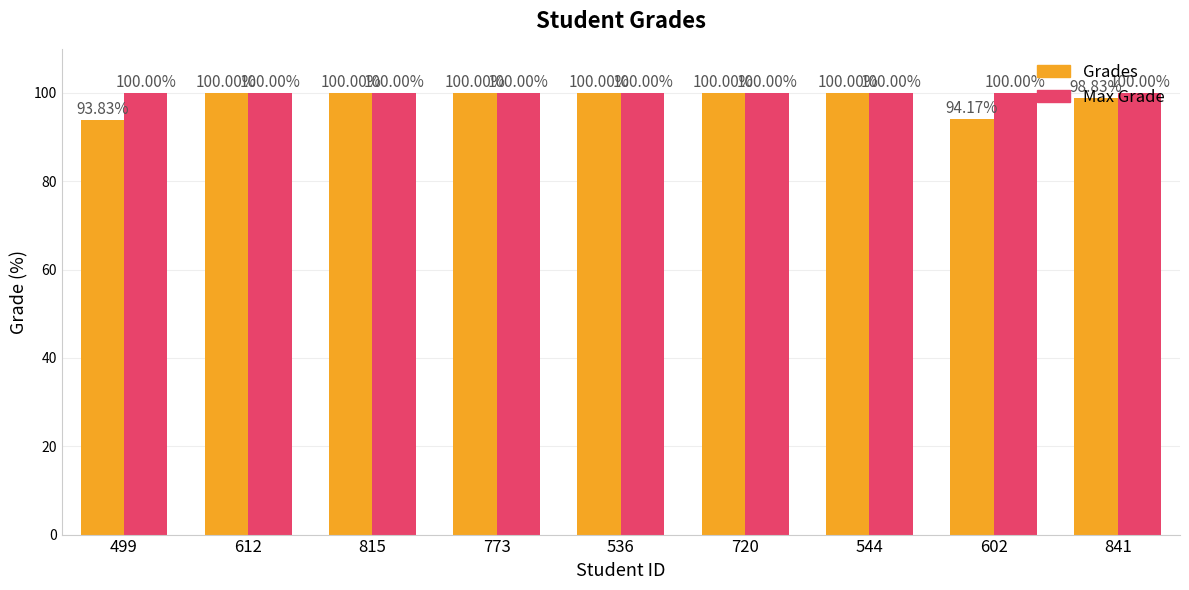

List the series in order of their overall mean, highest first.

Max Grade, Grades